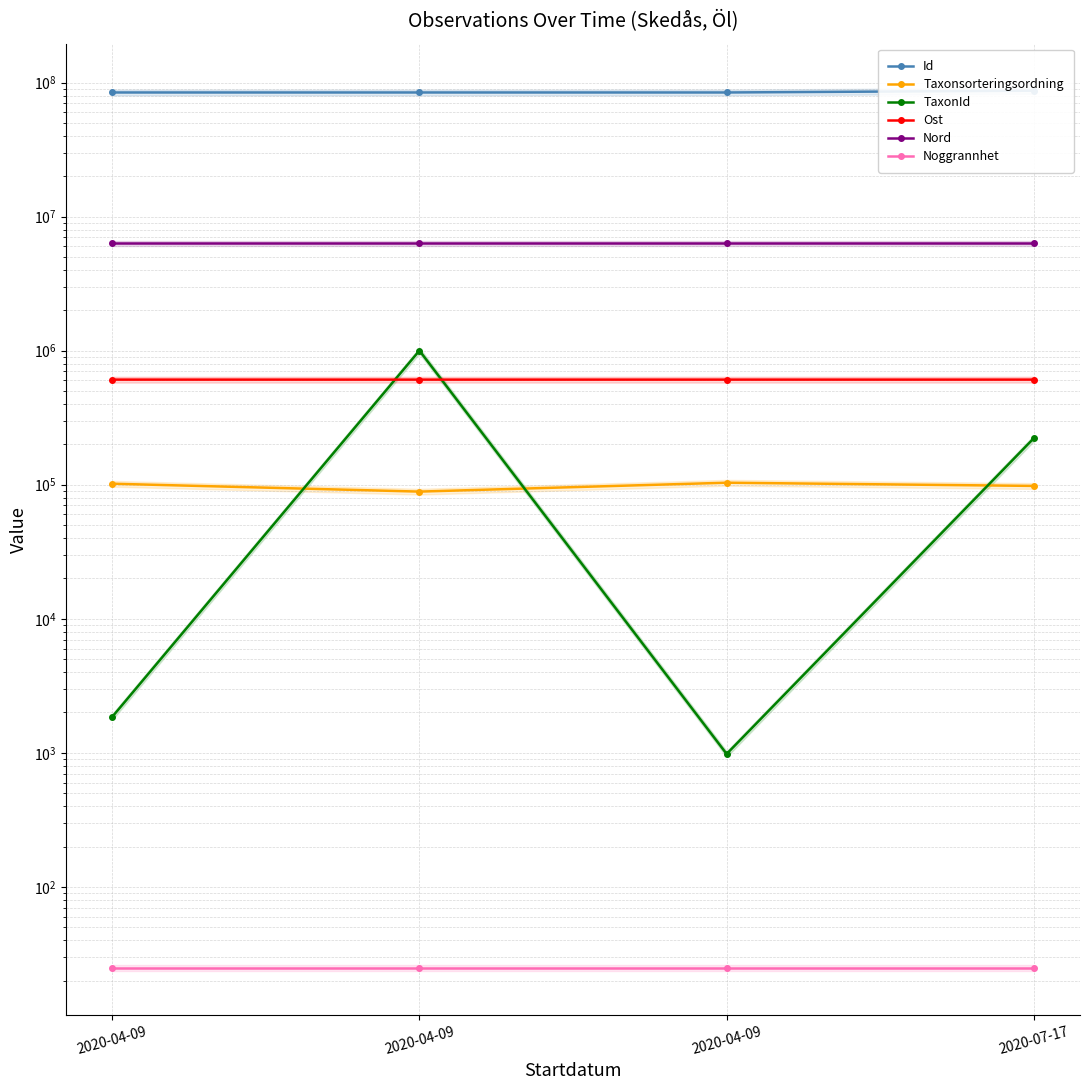

Which series changed the most between 2020-04-09 and 2020-07-17?

Id